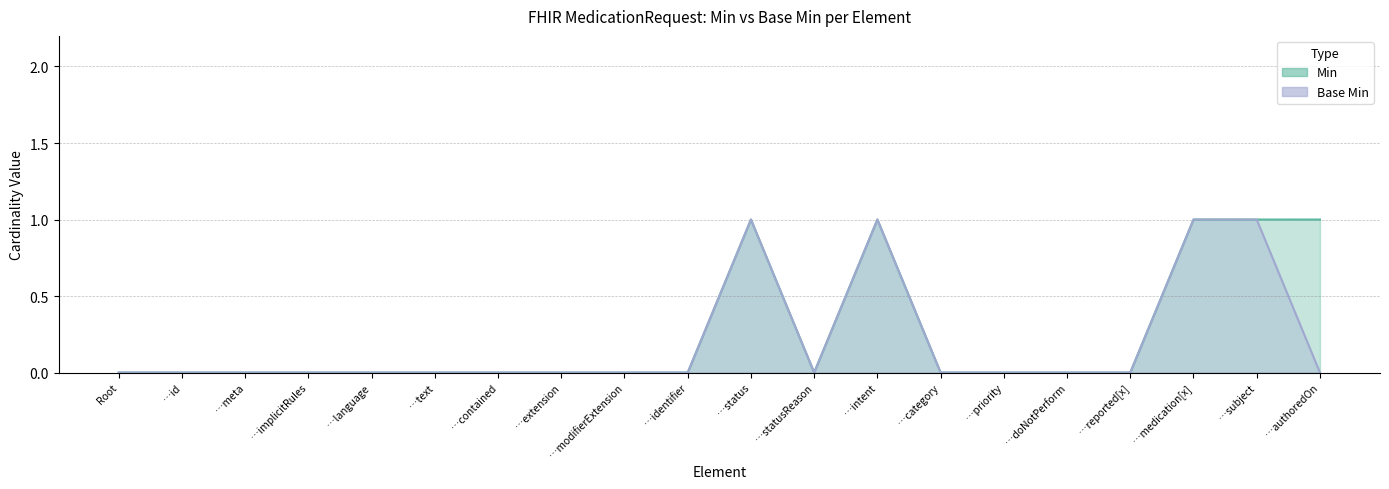

What are all the series names shown in the legend?

Min, Base Min